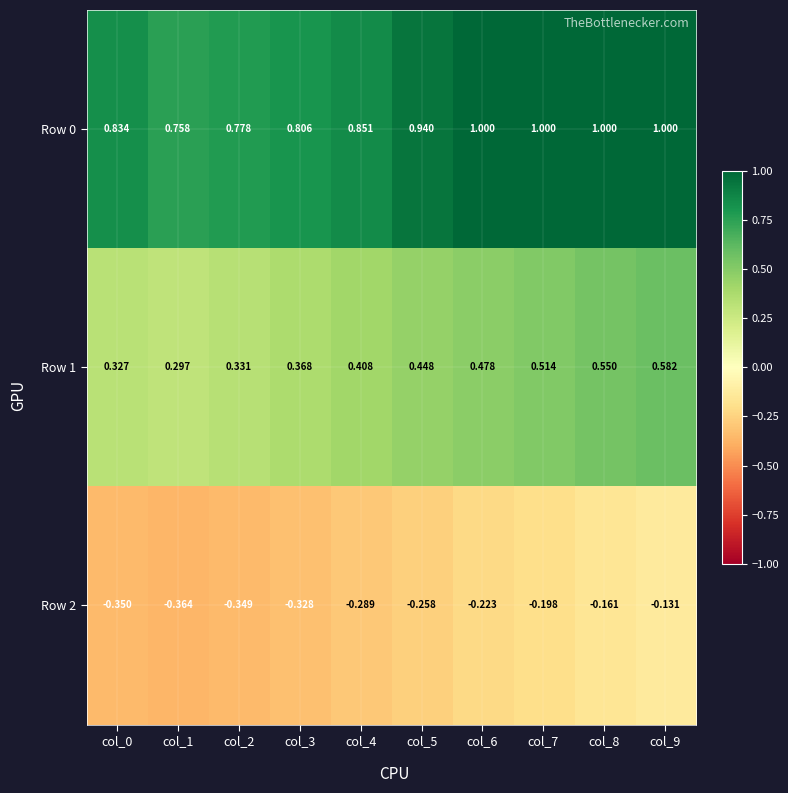

Is the value of Row 2 at col_8 greater than the value of Row 0 at col_0?

No